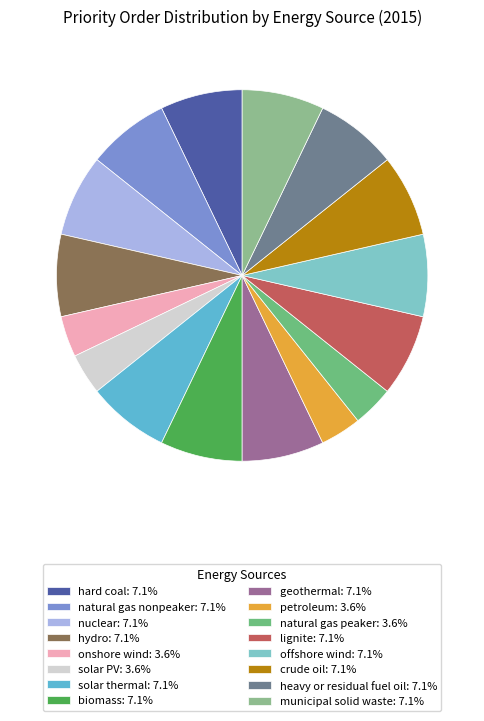

Rank the categories by value from highest to lowest.

hard coal, natural gas nonpeaker, nuclear, hydro, solar thermal, biomass, geothermal, lignite, offshore wind, crude oil, heavy or residual fuel oil, municipal solid waste, onshore wind, solar PV, petroleum, natural gas peaker